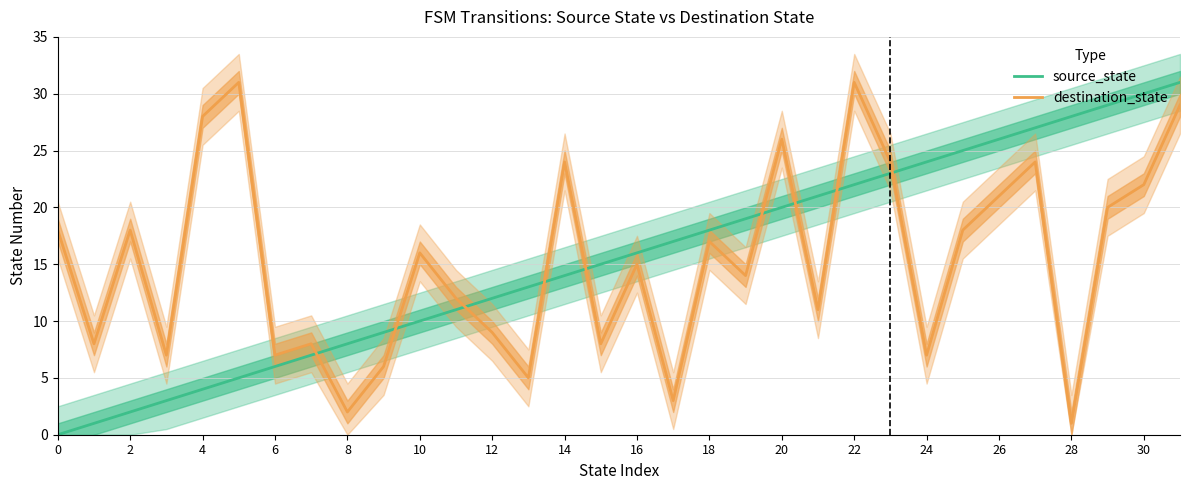

In destination_state, how many points are higher than both neighbors (excluding endpoints)?

10